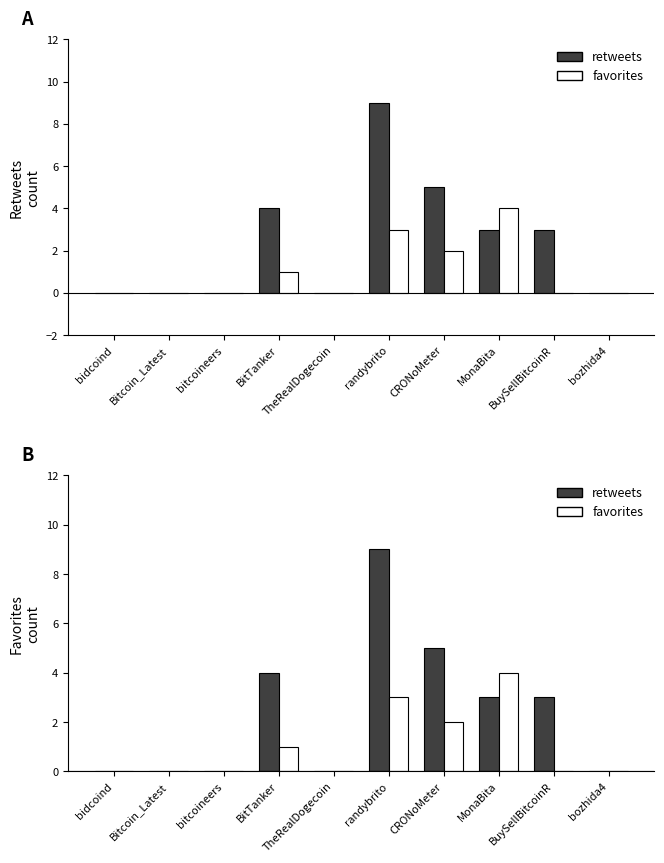

What is the difference between the highest and lowest values at BuySellBitcoinR?

3